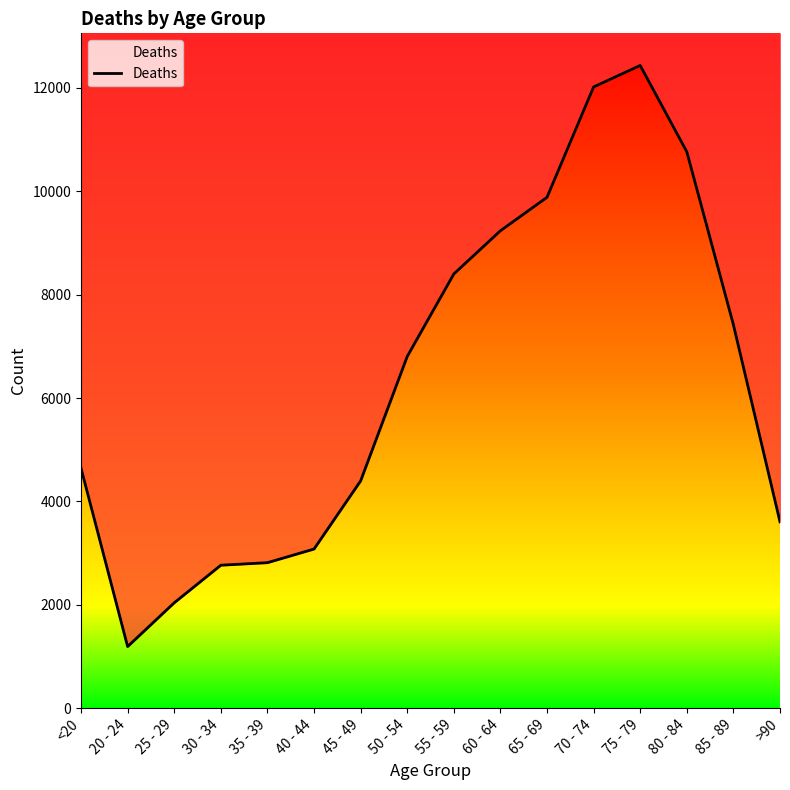

The chart shows a value of 1854 at >90. True or false?

False